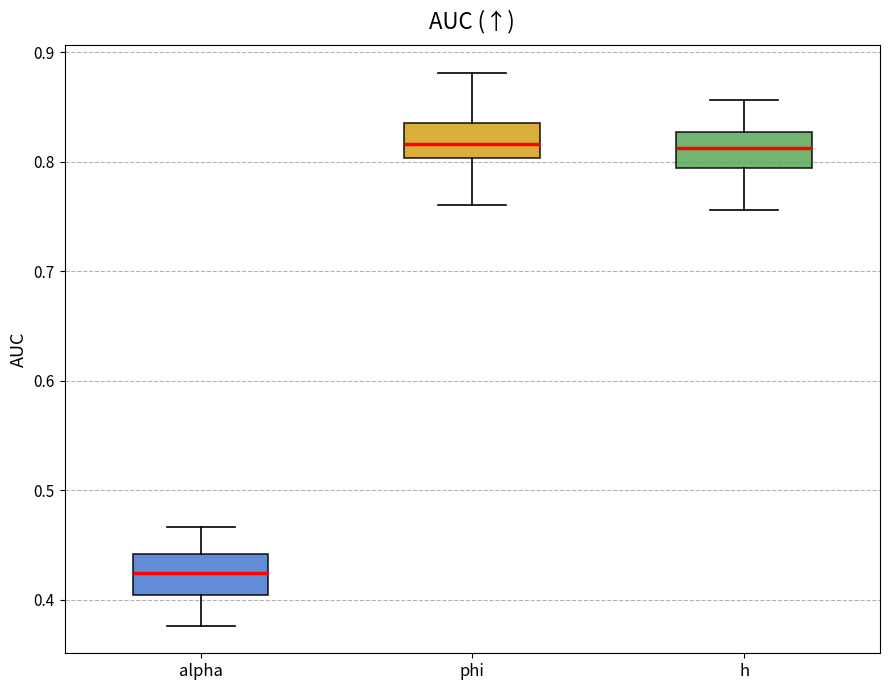

Which box's median line is the lowest?

alpha